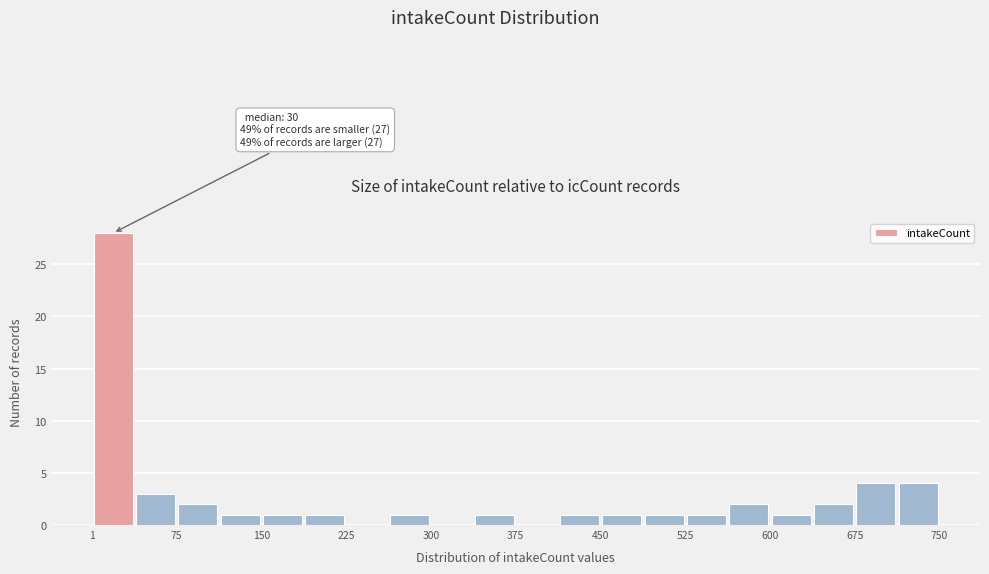

Read against the x-axis, roughly where is the centre of the tallest bar?

20